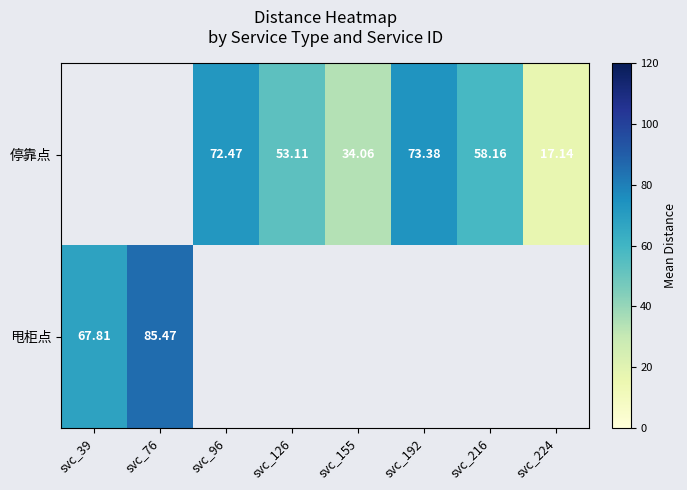

At which category does the chart reach its minimum across all series?

svc_224